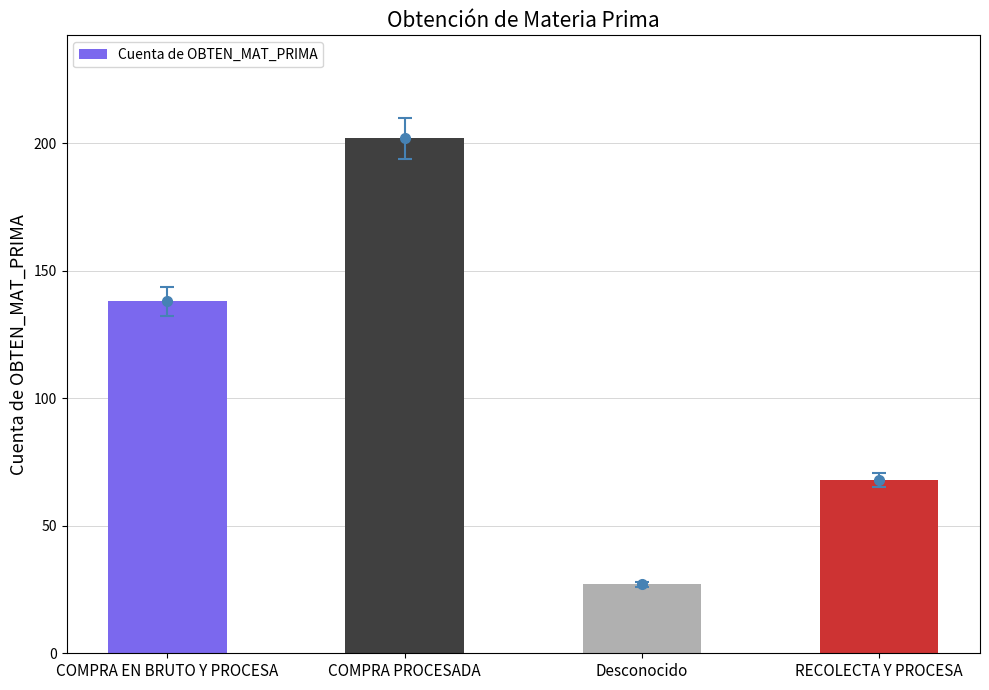

What position from the left is COMPRA EN BRUTO Y PROCESA?

1